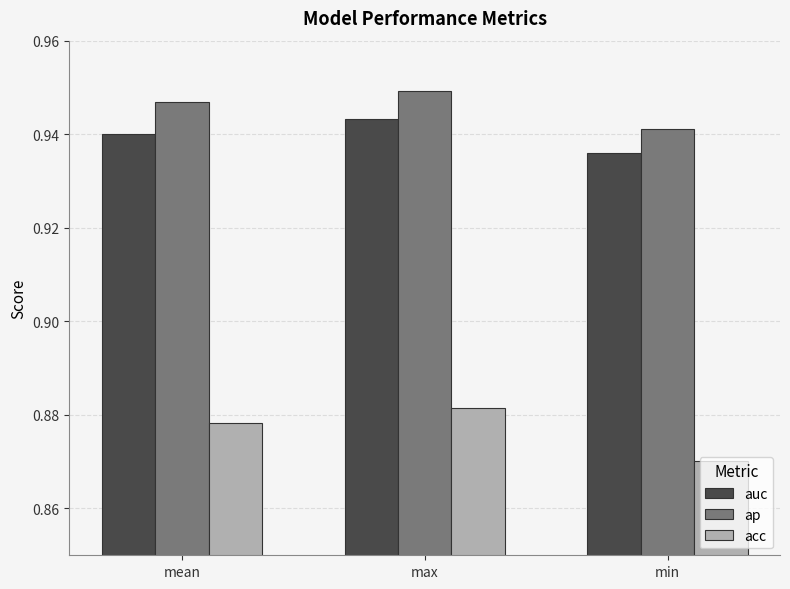

How many distinct data groups are displayed?

3